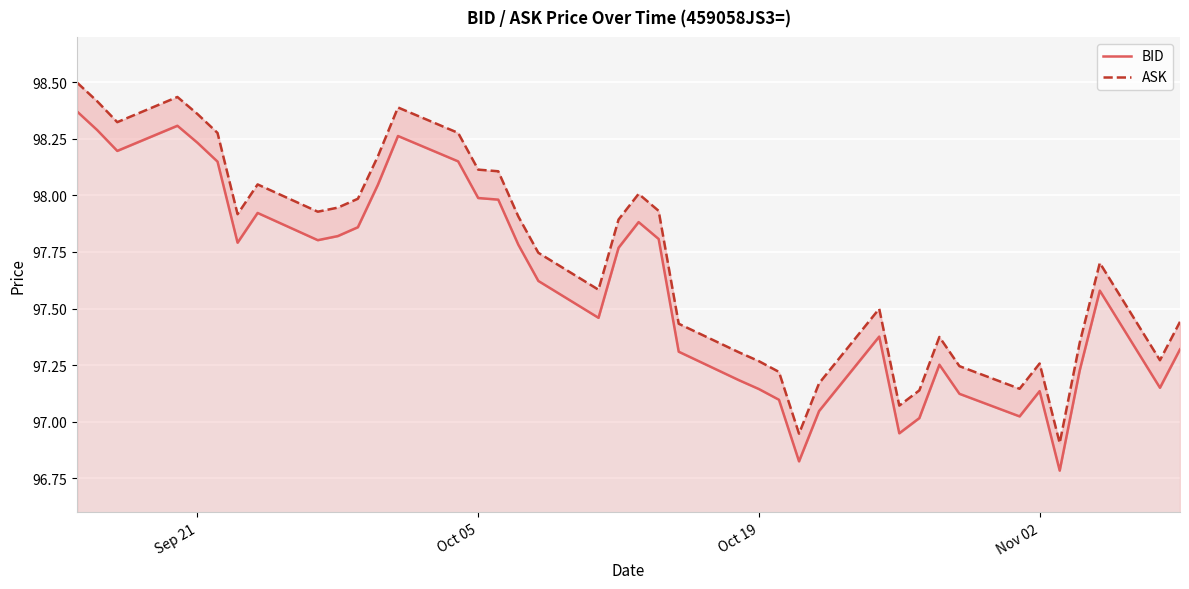

What is the maximum value shown in the chart?

98.5